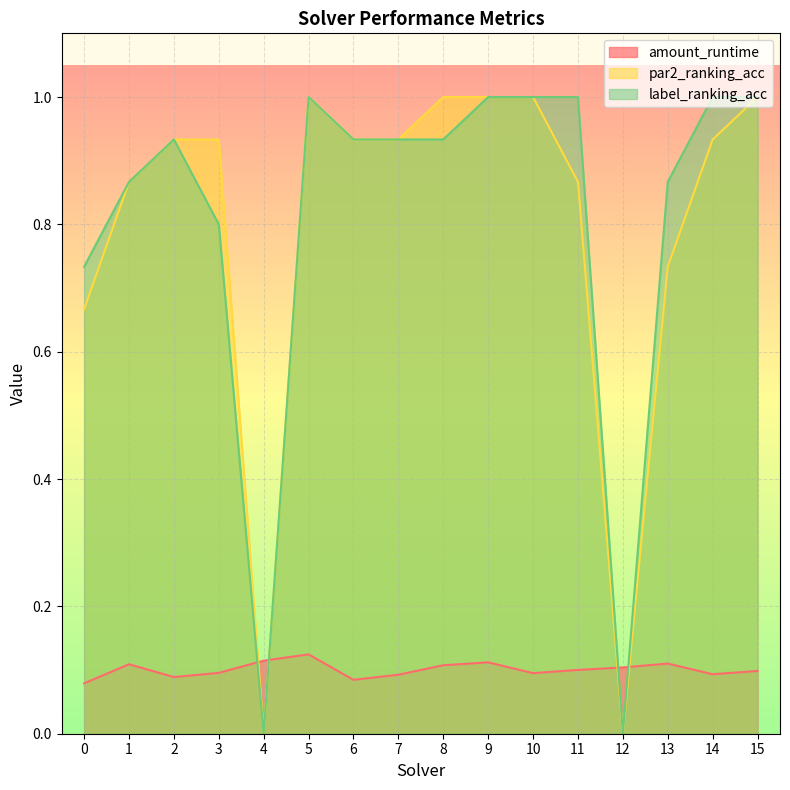

Does the chart display data point markers on the line(s)?

No